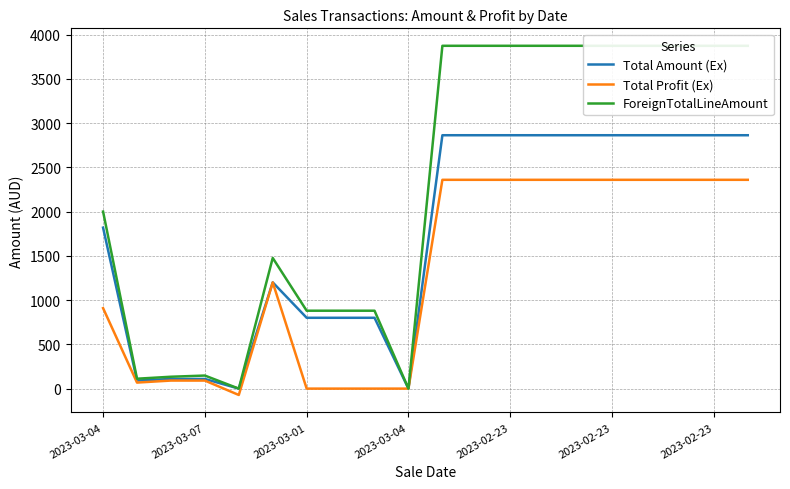

True or false: Total Profit (Ex) and ForeignTotalLineAmount cross at least once.

False